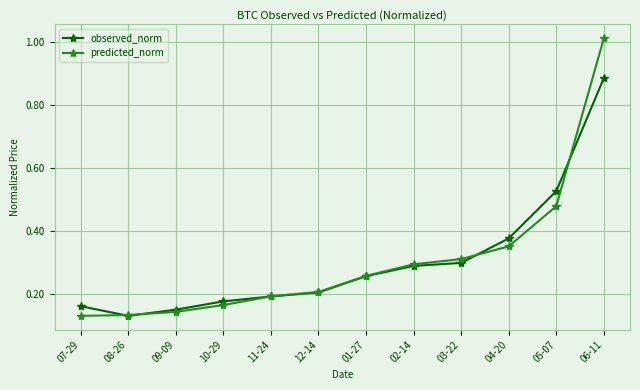

What is the label of the 11th point from the right?

08-26